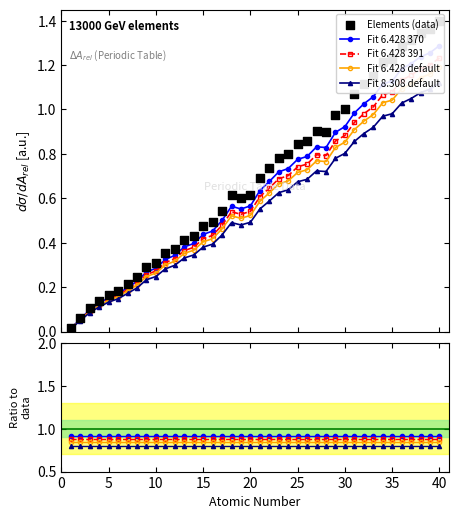

At how many categories does at least one series exceed 0?

40